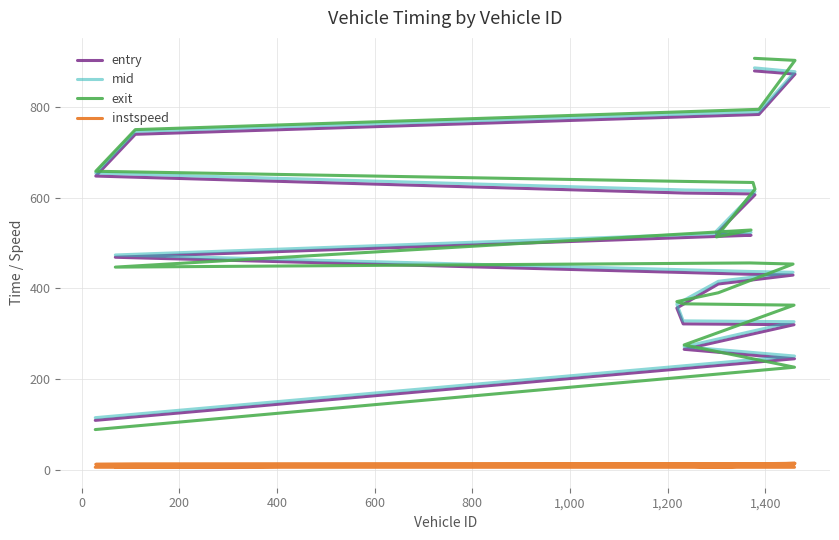

What are all the series names shown in the legend?

entry, mid, exit, instspeed